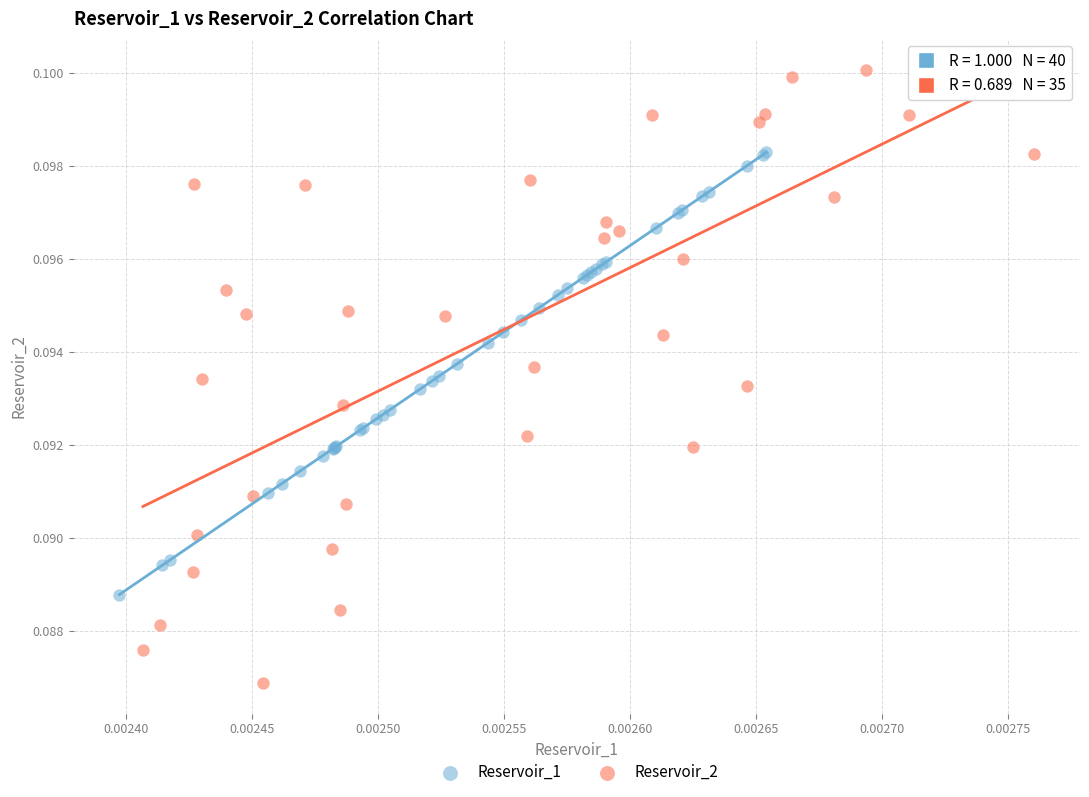

Which series has the widest spread of Y values?

Reservoir_2